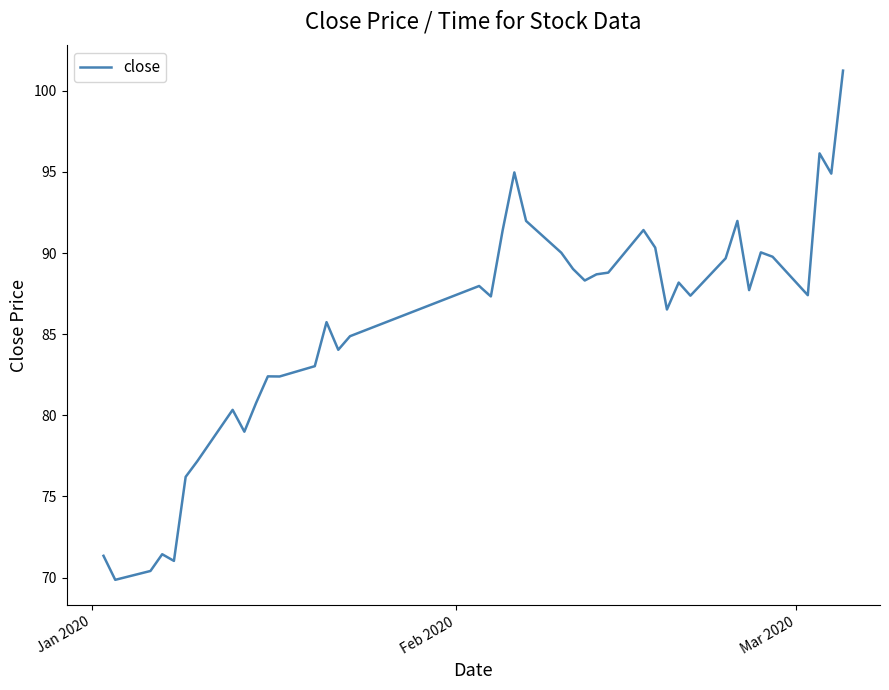

What is the greatest value displayed?

101.2